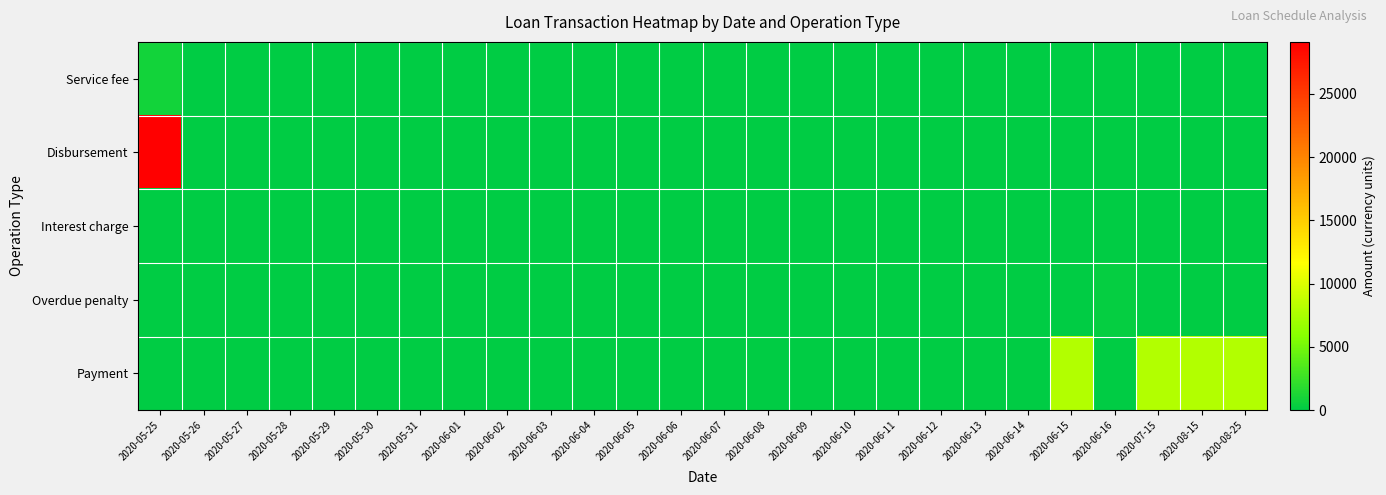

Between 2020-06-11 and 2020-06-07, which is larger?

2020-06-11